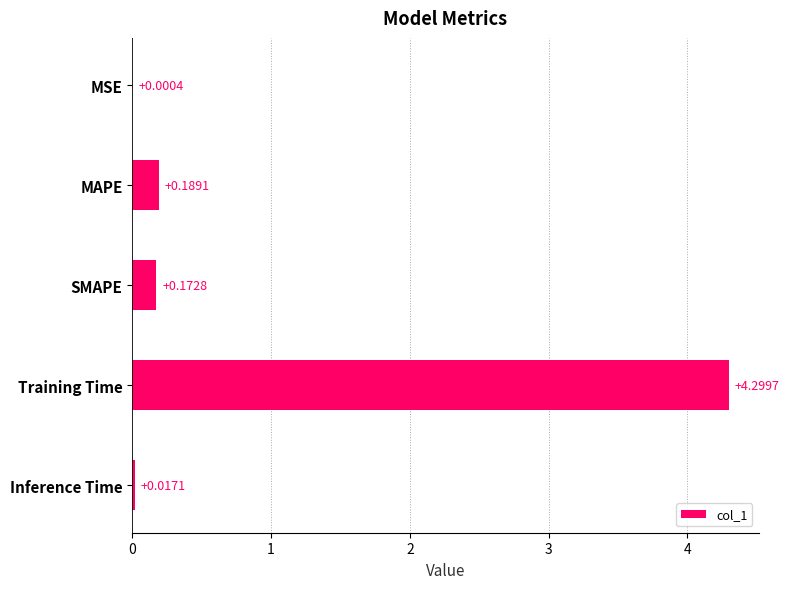

What is the change in value from MSE to MAPE?

+0.2